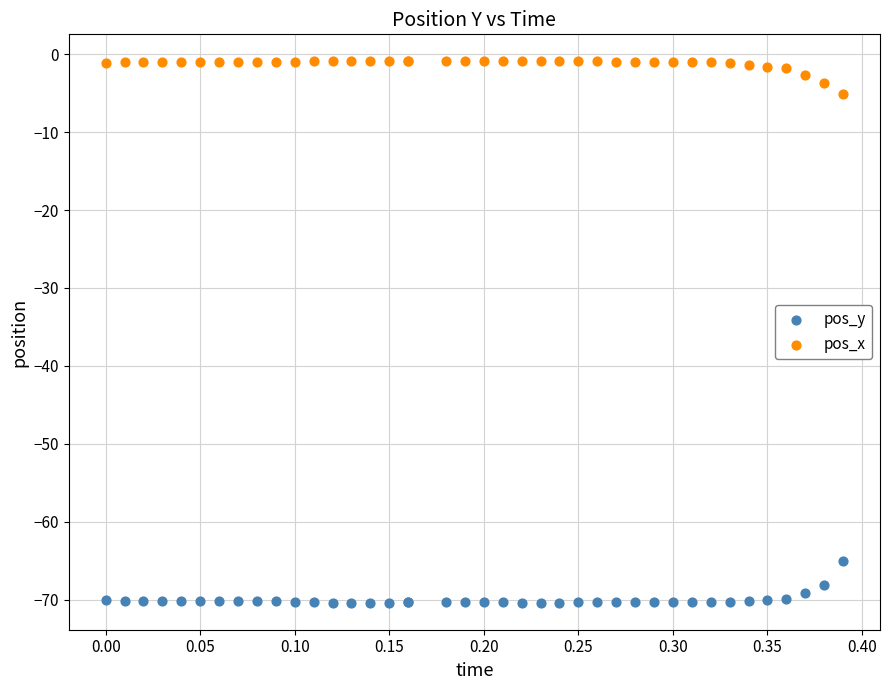

In the pos_y series, what Y value is closest to -67?

-68.0